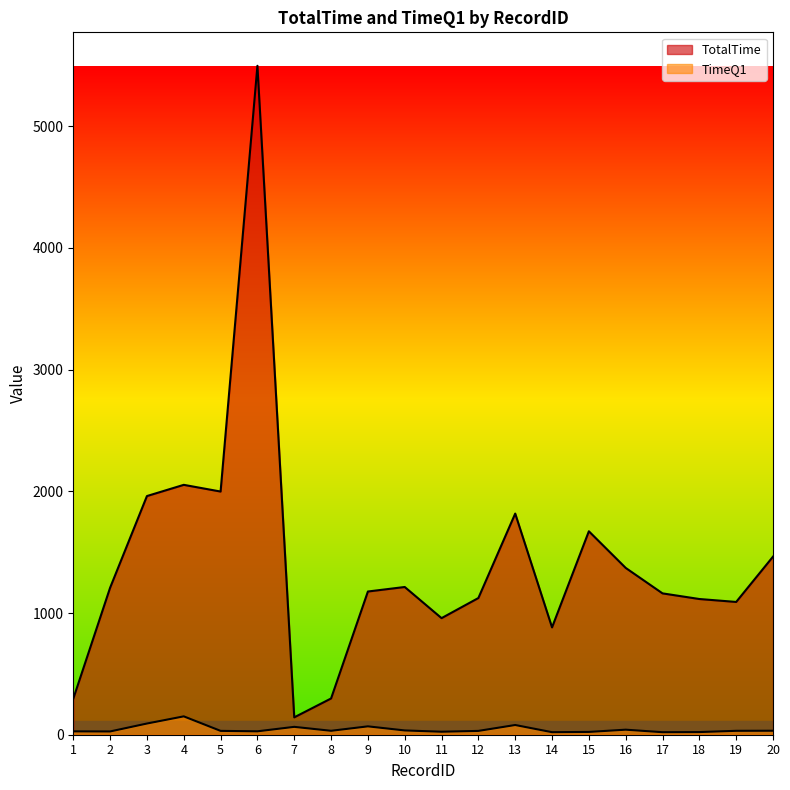

How many data points does each series have?

20